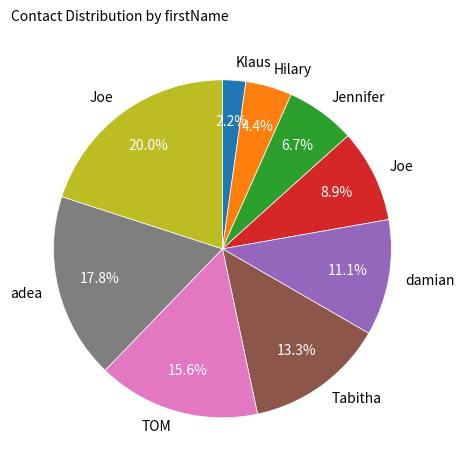

Is there any slice that represents more than half of the pie?

No